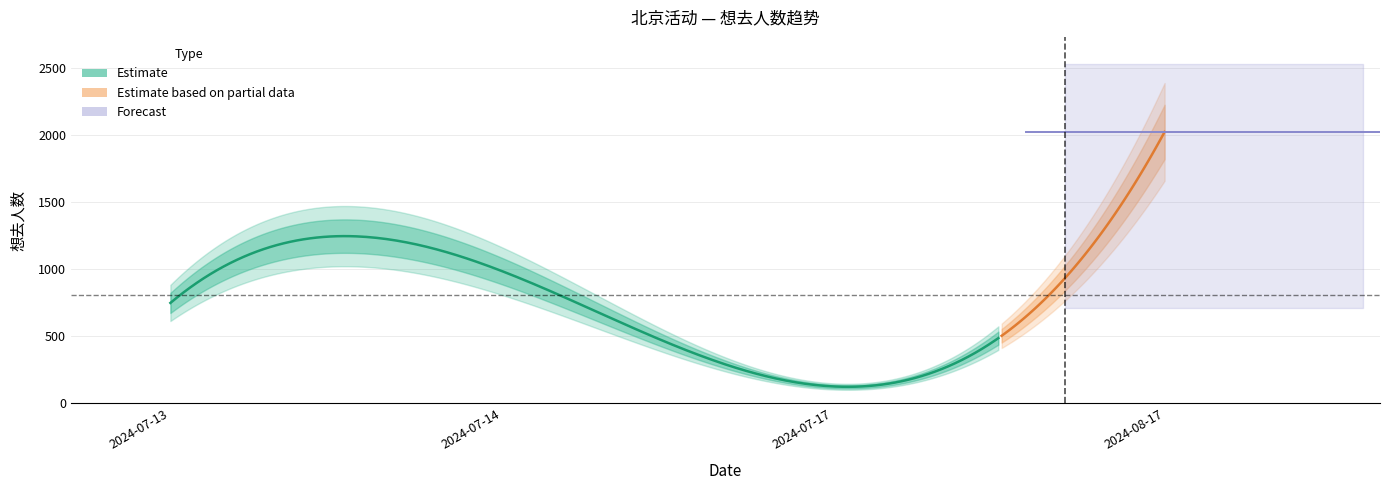

What is the sum of the values at 2024-07-17 and 2024-08-17?

2153